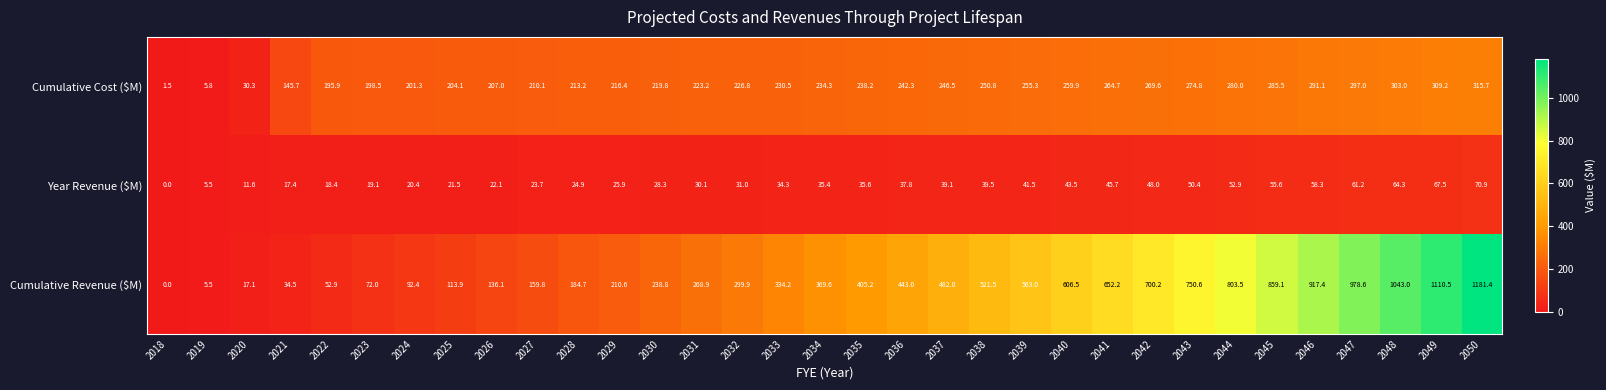

How many series are shown in this chart?

3